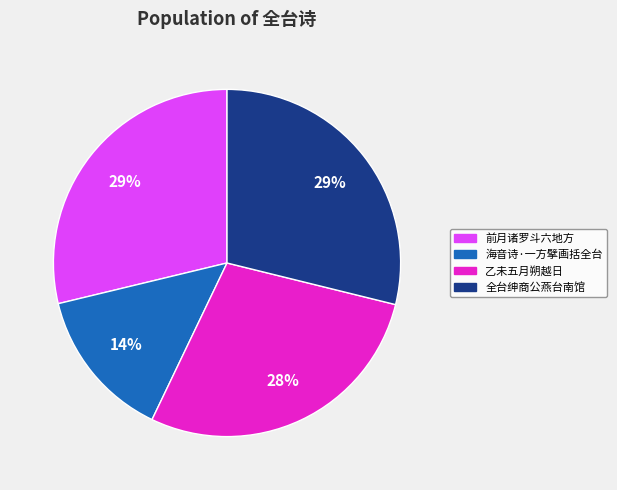

Is there any slice that represents more than half of the pie?

No